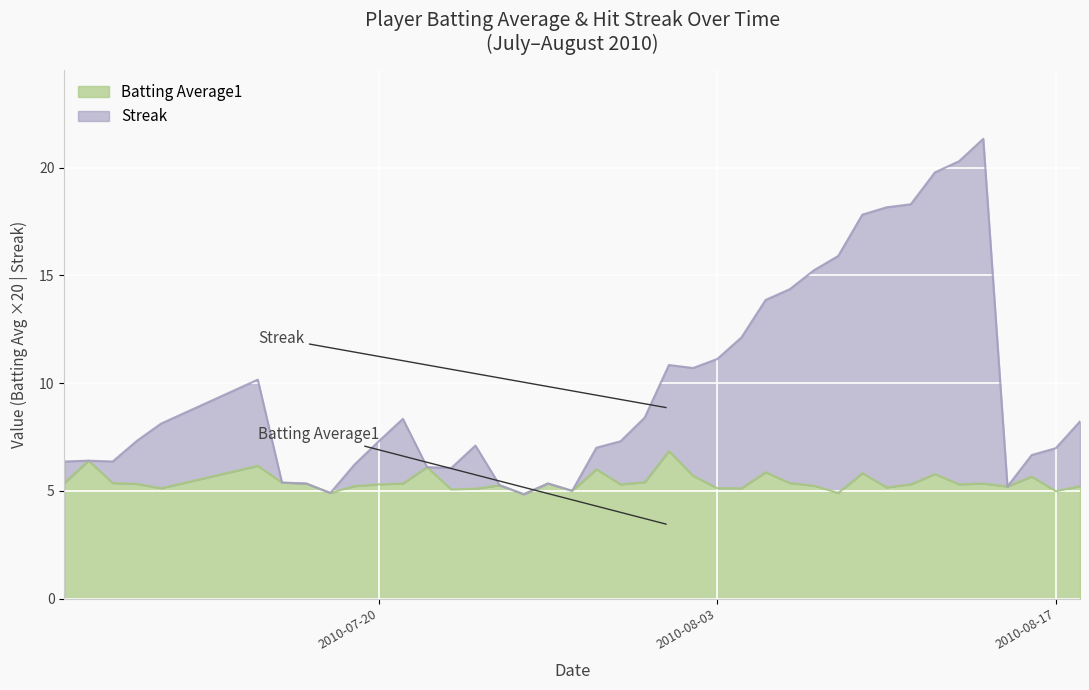

What is the total value across all series at 2010-08-03?

11.1